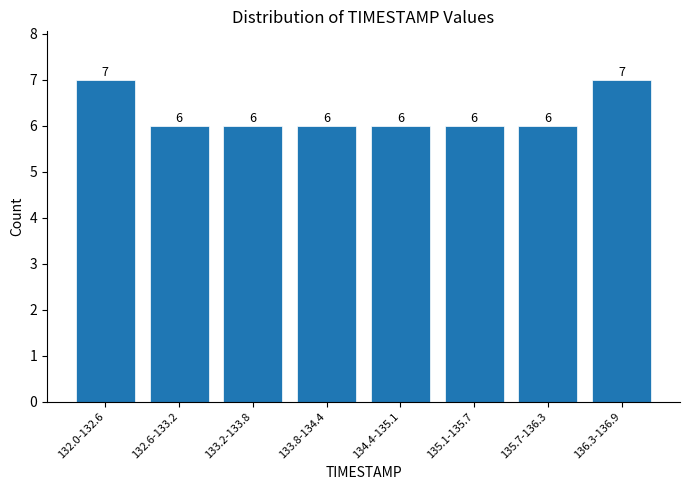

Reading left to right, list all the values displayed in this chart.

7	6	6	6	6	6	6	7